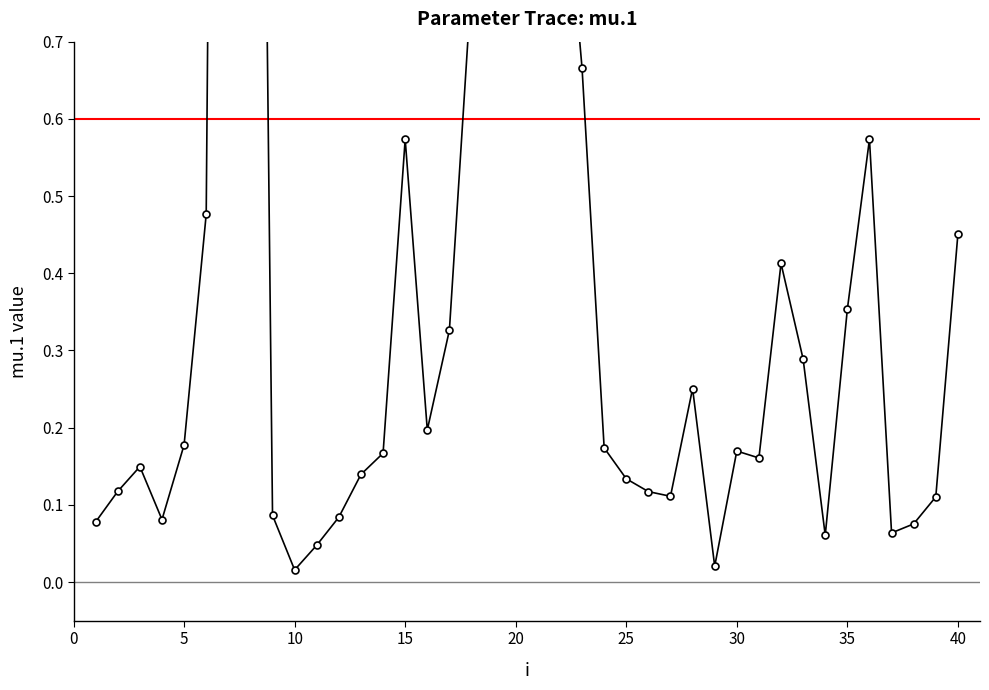

What is the maximum value shown in the chart?

3.9